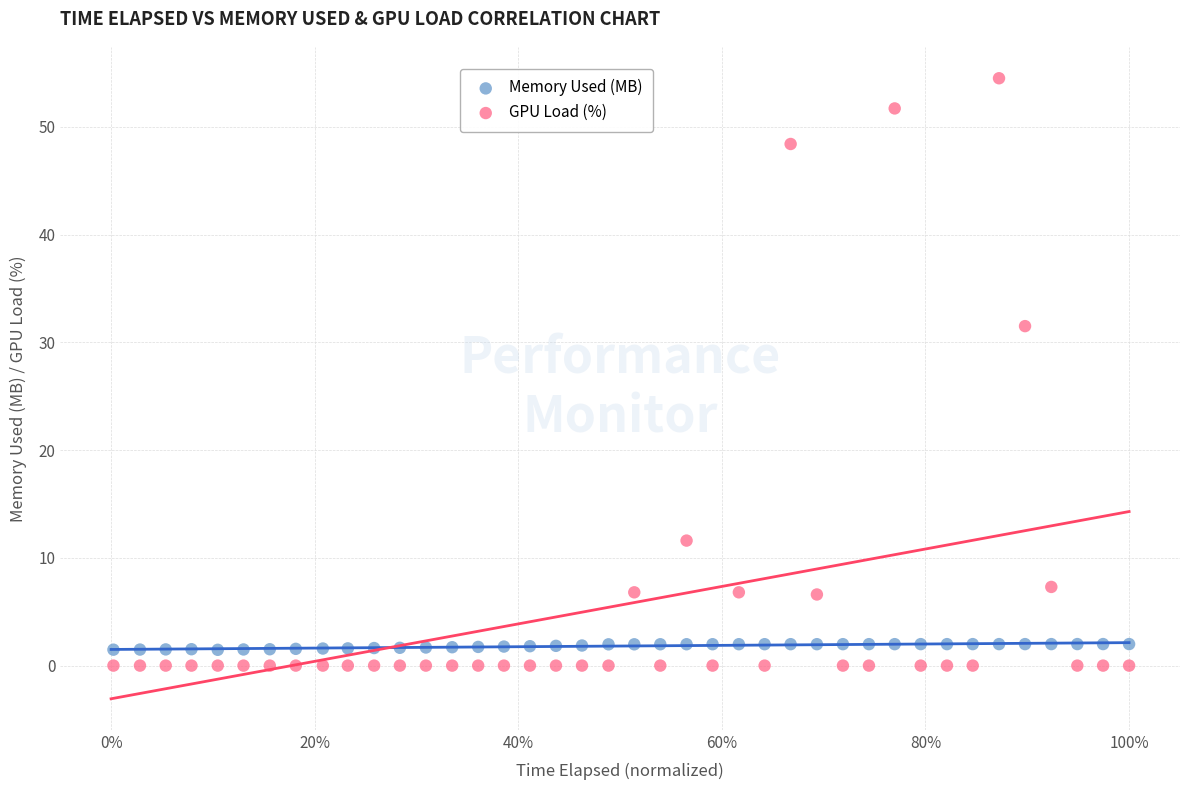

What is the X range (max minus min) for the scatter plot?

1.0